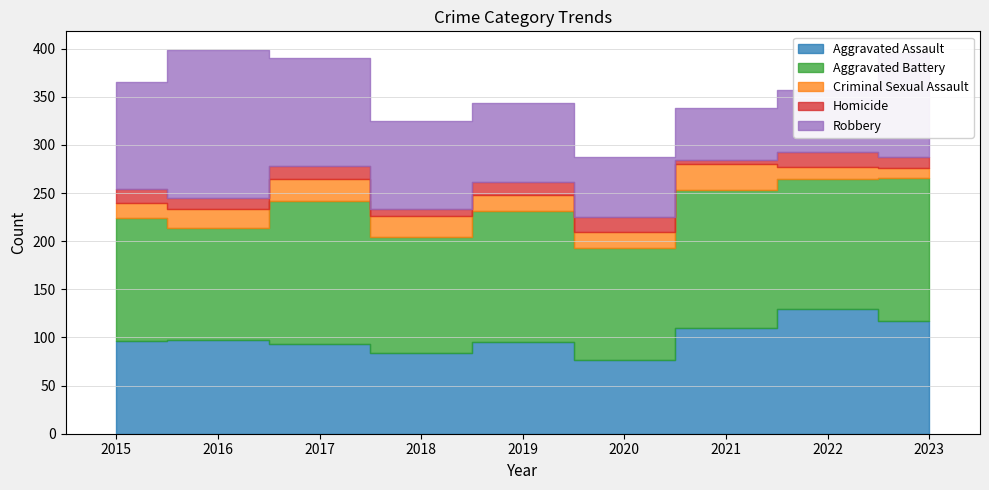

The Aggravated Assault series shows 87 at 2022. True or false?

False